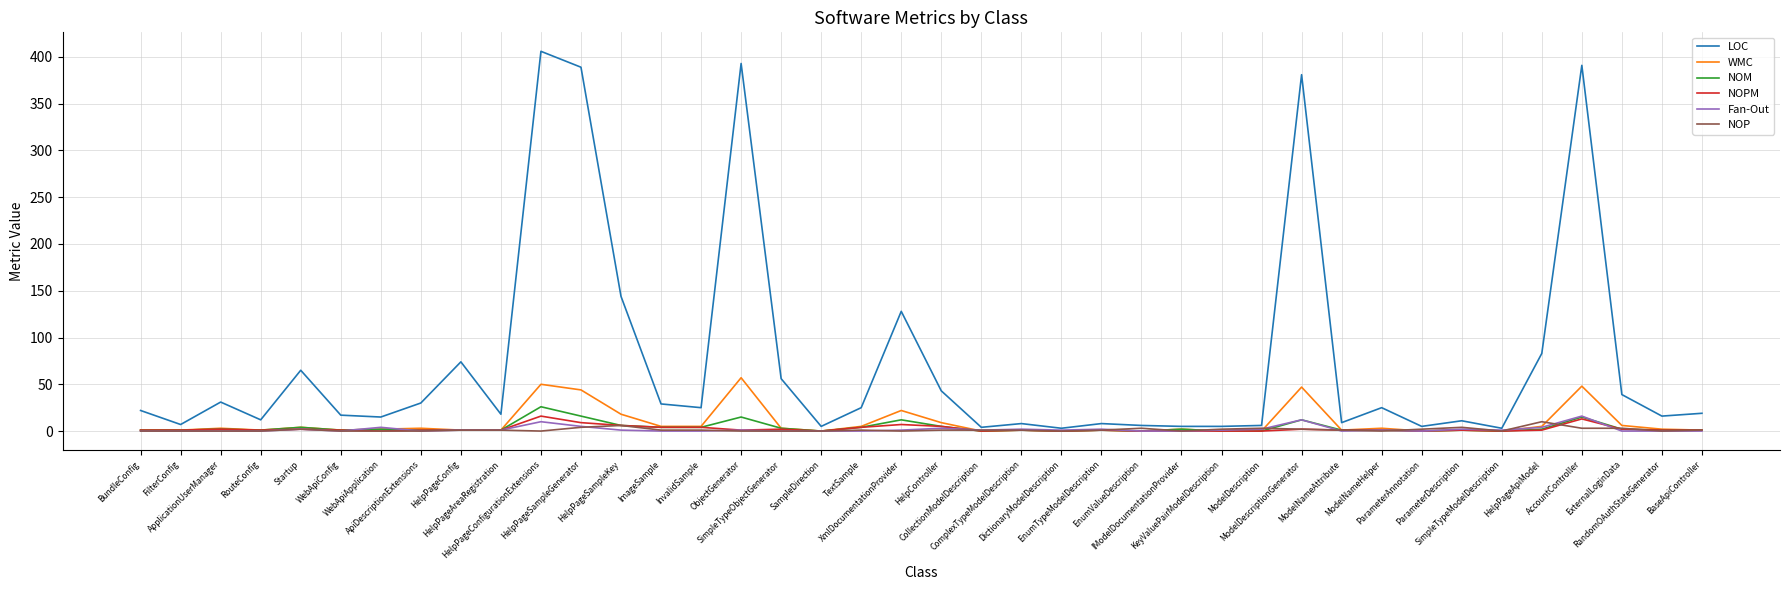

What is the maximum value shown in the chart?

406